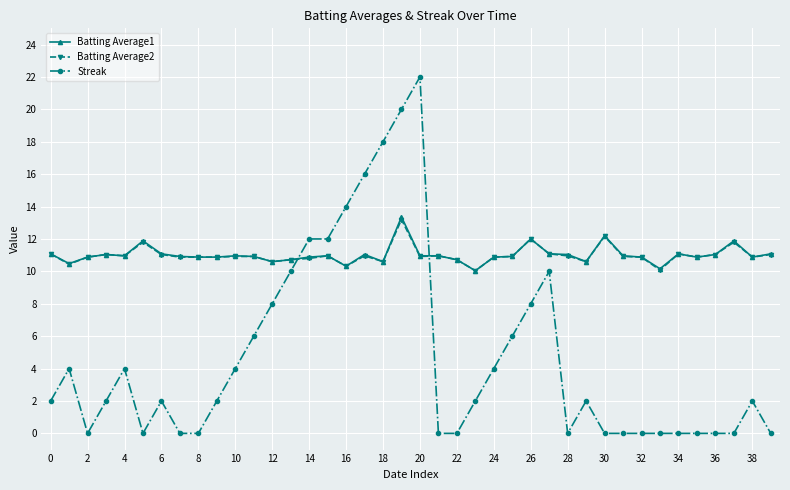

What are all the series names shown in the legend?

Batting Average1, Batting Average2, Streak